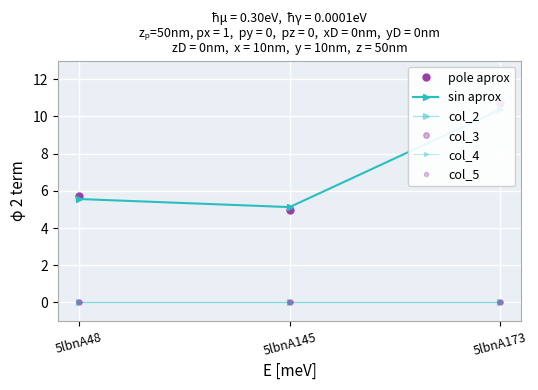

List the series in order of their peak value, lowest first.

col_2, col_3, col_4, col_5, sin aprox, pole aprox